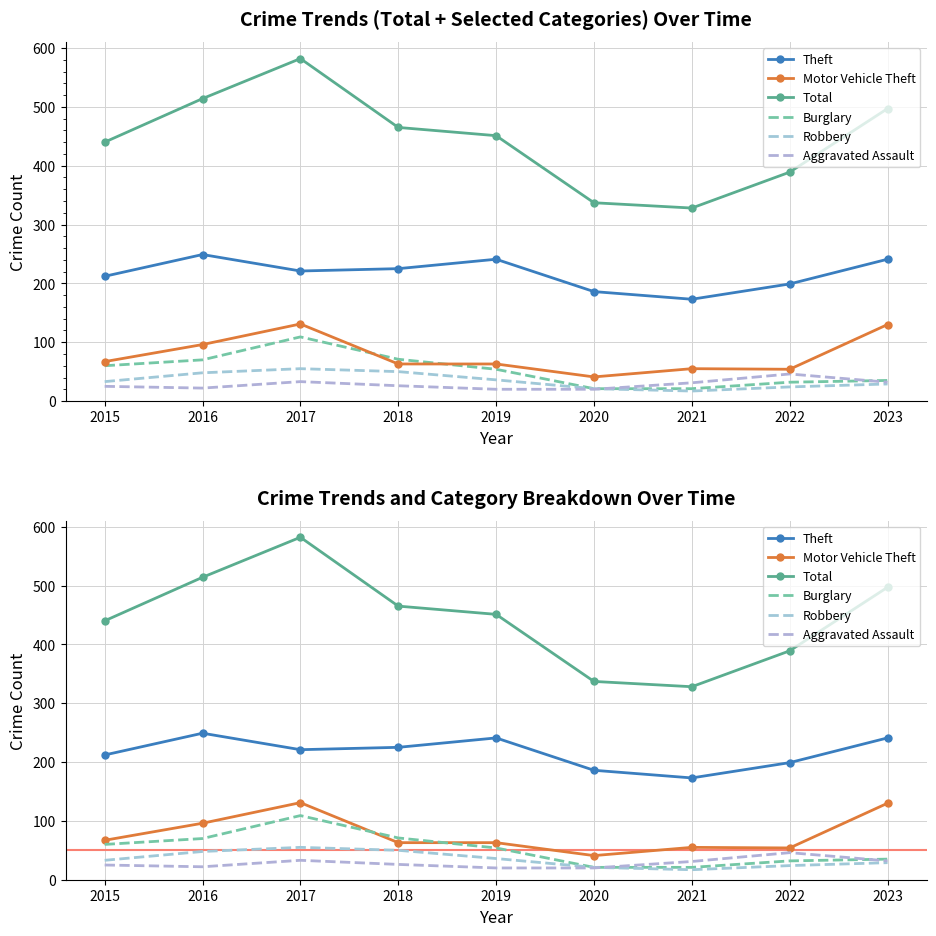

True or false: Total and Theft intersect in this chart.

False